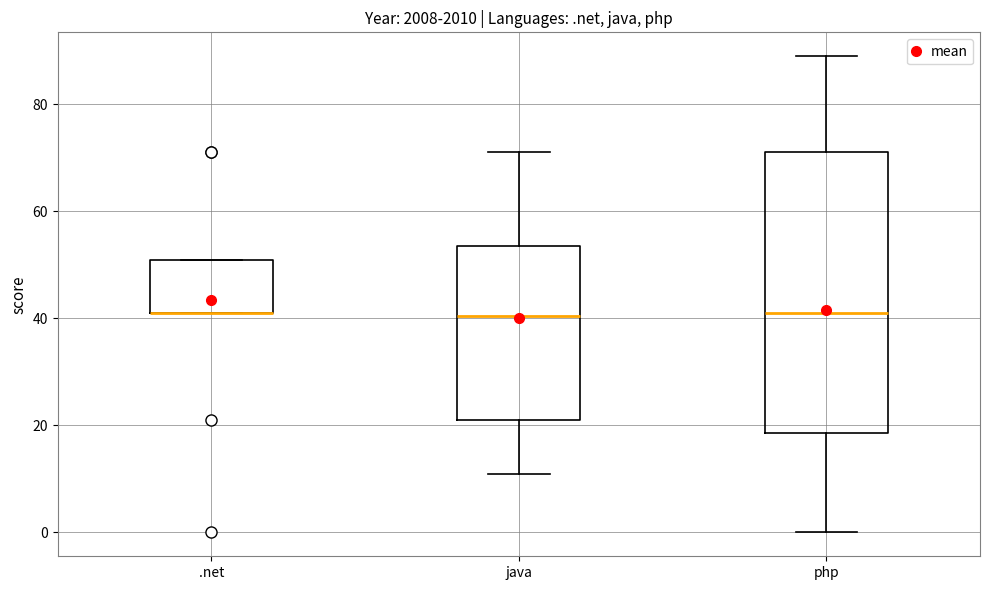

Reading left to right, read every box against the y-axis: the position of its median line, the range the box covers, and the ends of its whiskers. The values are not printed on the chart, so give them approximately, as read against the axis.

.net: median 42 (drawn on the box's lower edge), box 42 to 52, whiskers 42 to 52
java: median 40, box 22 to 54, whiskers 12 to 72
php: median 42, box 18 to 72, whiskers 0 to 90